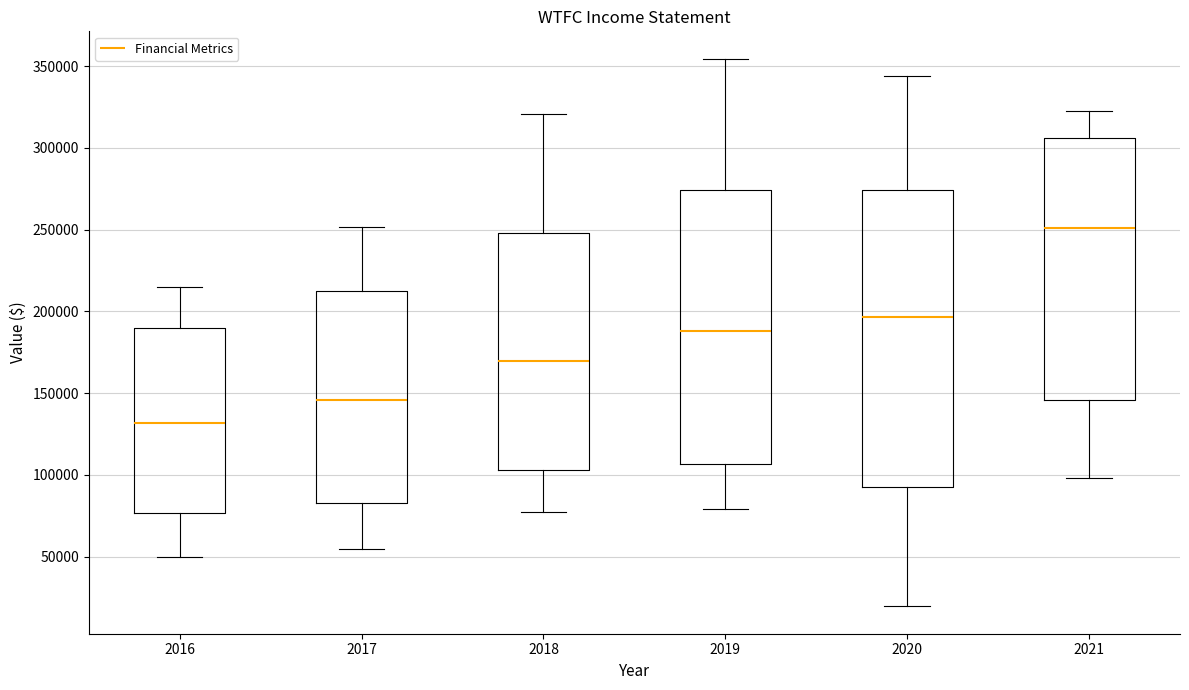

Reading left to right, transcribe this box plot: for each box, give where its median line is, the range the box spans, and where its two whiskers end, as read against the y-axis. The values are not printed on the chart, so give them approximately, as read against the axis.

2016: median 130000, box 75000 to 190000, whiskers 50000 to 215000
2017: median 145000, box 85000 to 210000, whiskers 55000 to 250000
2018: median 170000, box 105000 to 250000, whiskers 80000 to 320000
2019: median 190000, box 105000 to 275000, whiskers 80000 to 355000
2020: median 195000, box 90000 to 275000, whiskers 20000 to 345000
2021: median 250000, box 145000 to 305000, whiskers 100000 to 325000